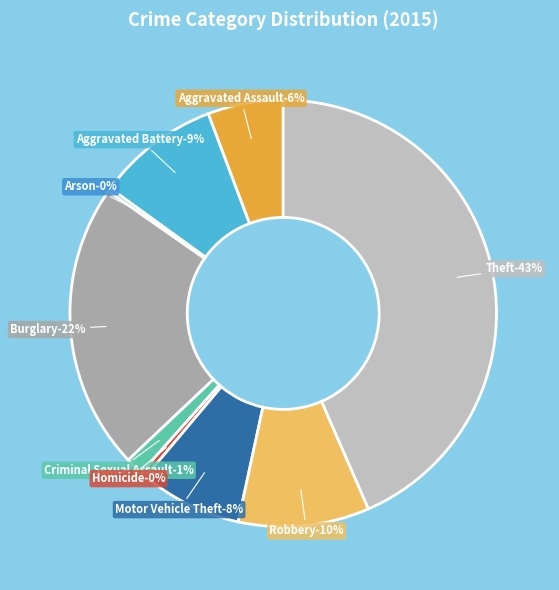

How much of the chart is everything except Motor Vehicle Theft?

92.2%